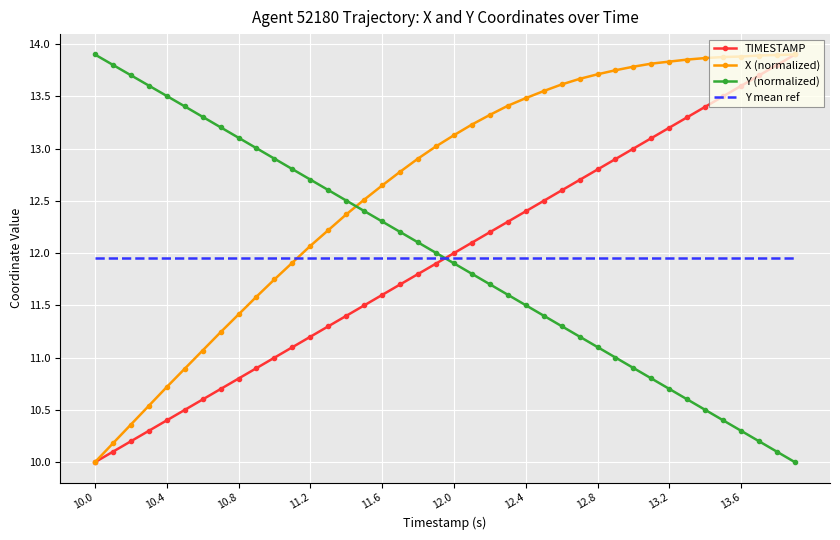

What is the minimum value for TIMESTAMP?

10.0